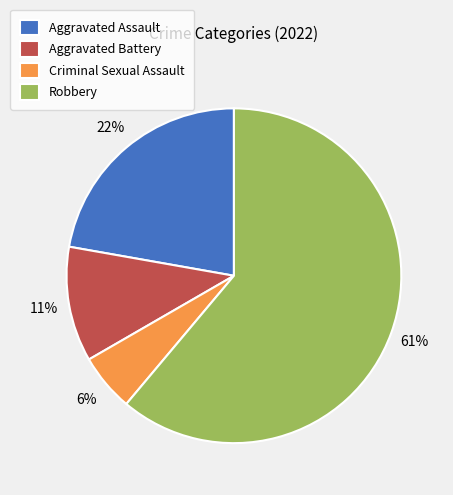

True or false: Aggravated Battery accounts for 11% of the total.

True